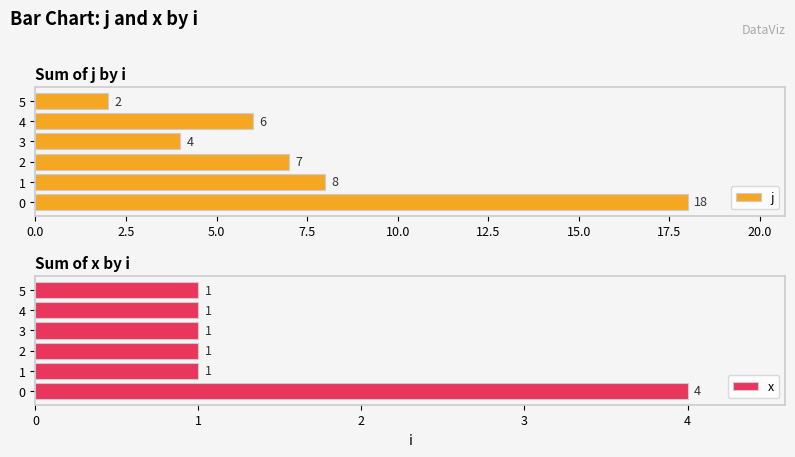

What are all the series names shown in the legend?

j, x